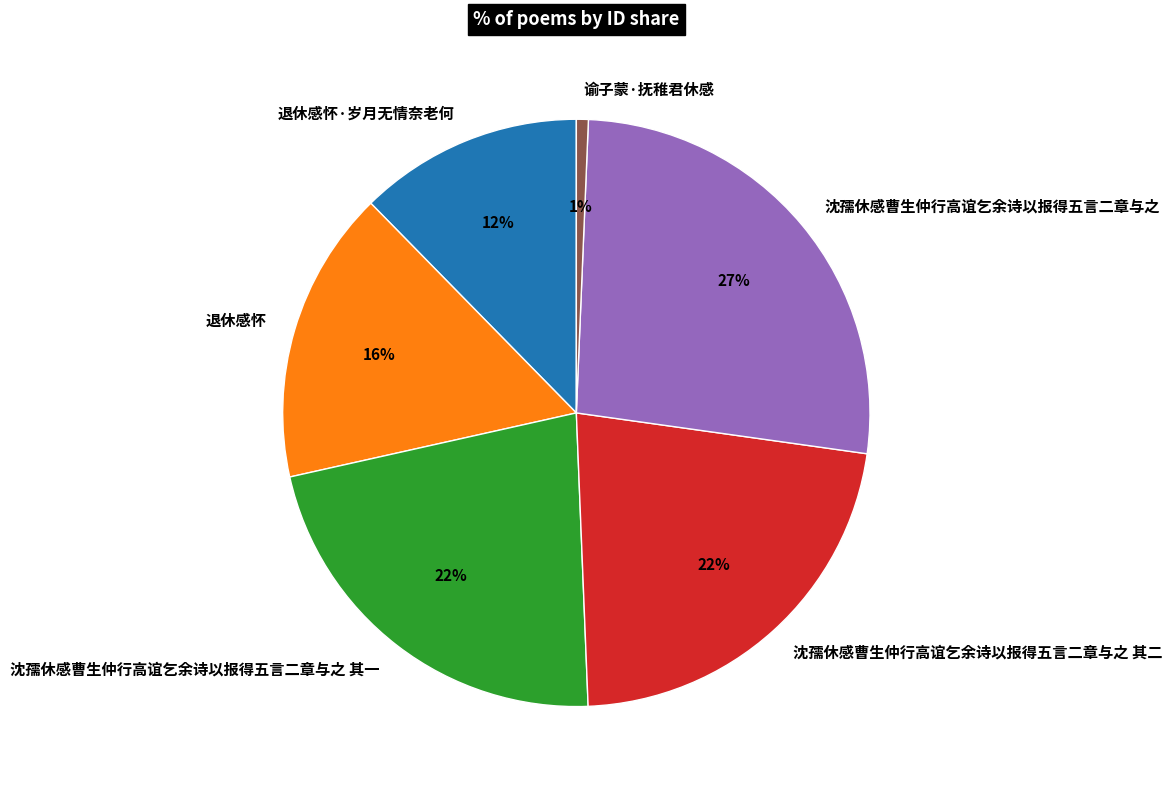

How many slices are in this pie chart?

6